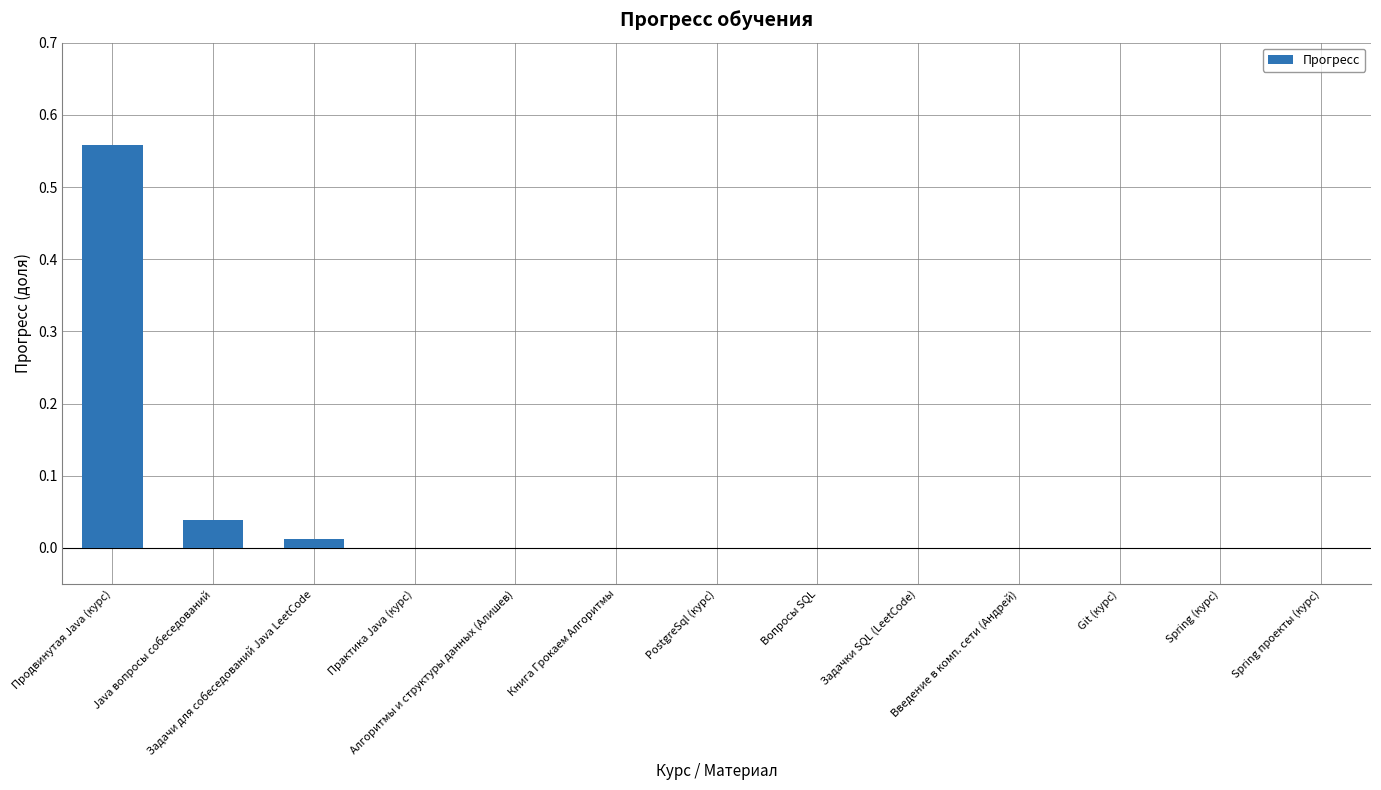

At which category does the chart reach its peak across all series?

Продвинутая Java (курс)